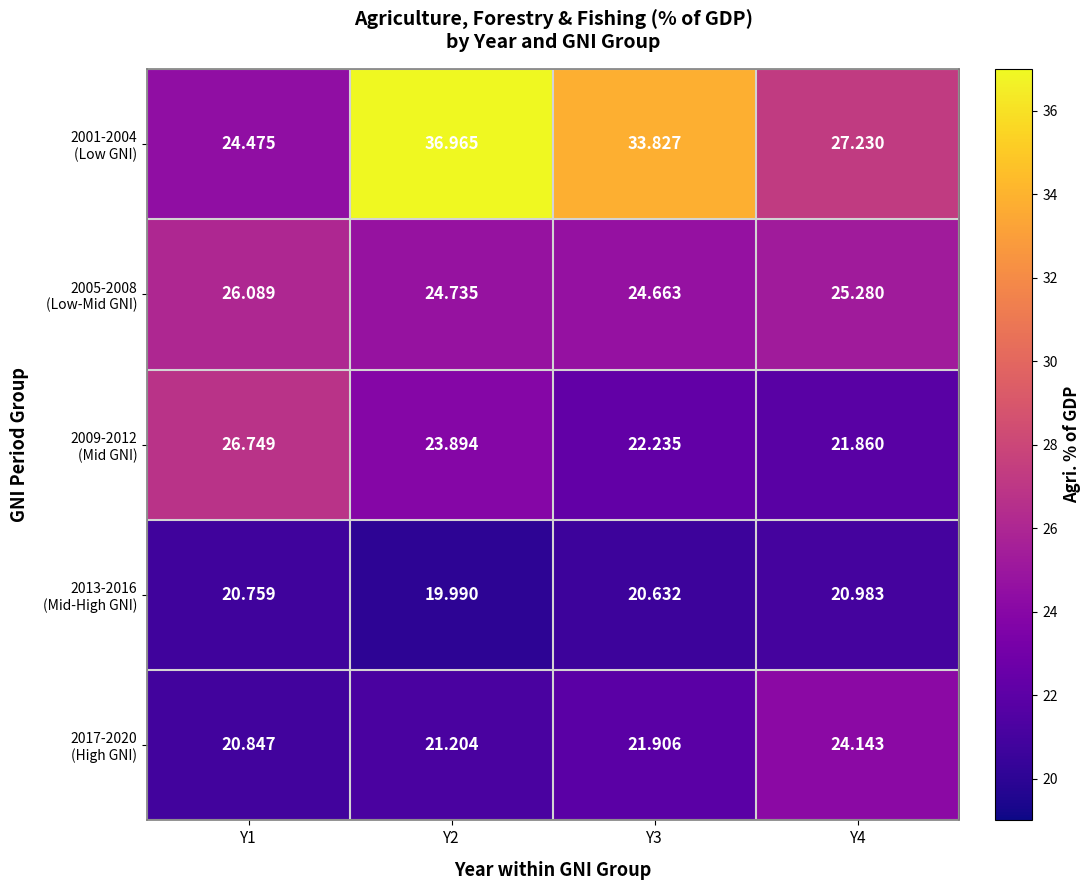

How many data points does each series have?

4